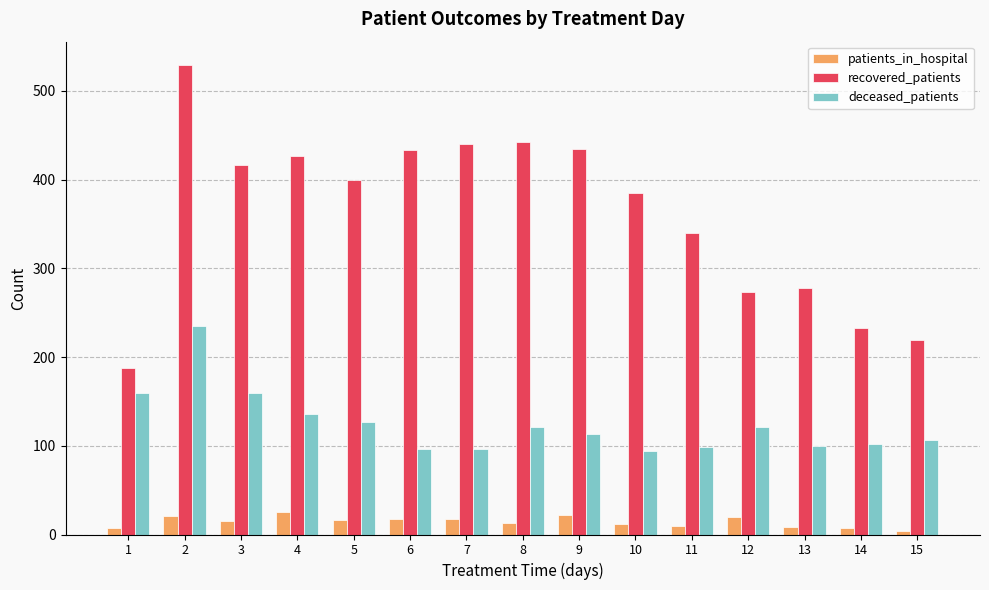

What is the sum of all deceased_patients values?

1864